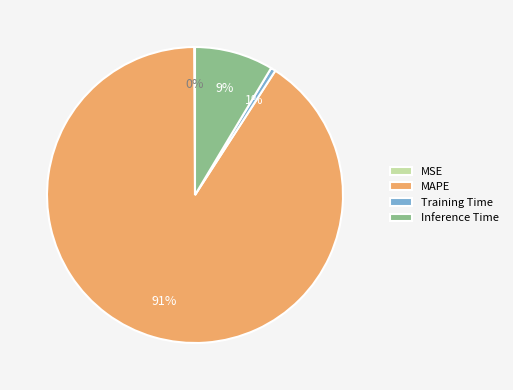

Is there any slice that represents more than half of the pie?

Yes